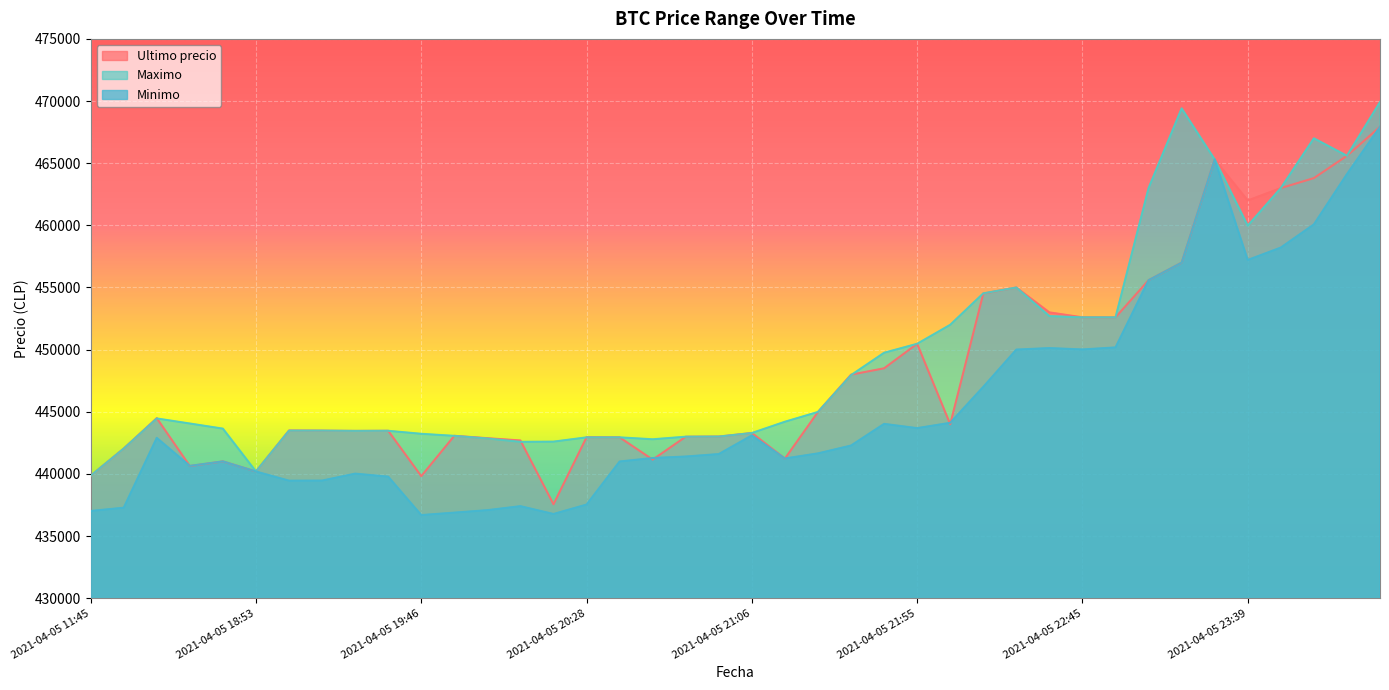

How many values in the Minimo series exceed 441654?

19